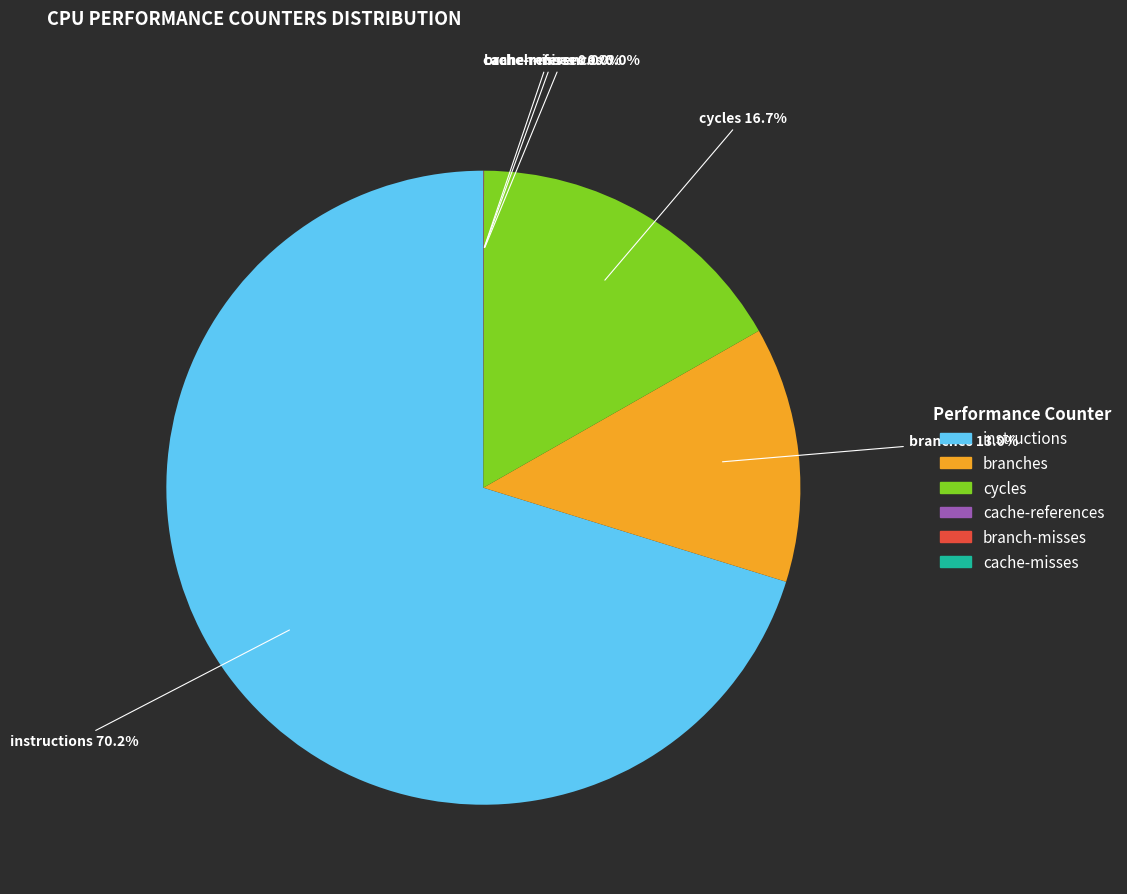

Is it true that cycles is 17% of the pie?

True